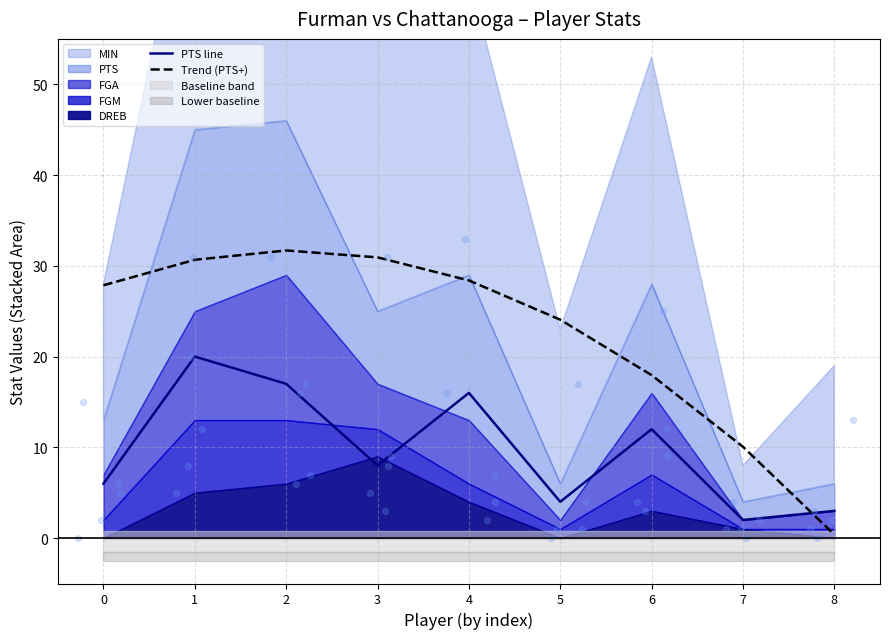

Is the value of PTS line at 5 greater than the value of Trend (PTS+) at 0?

No